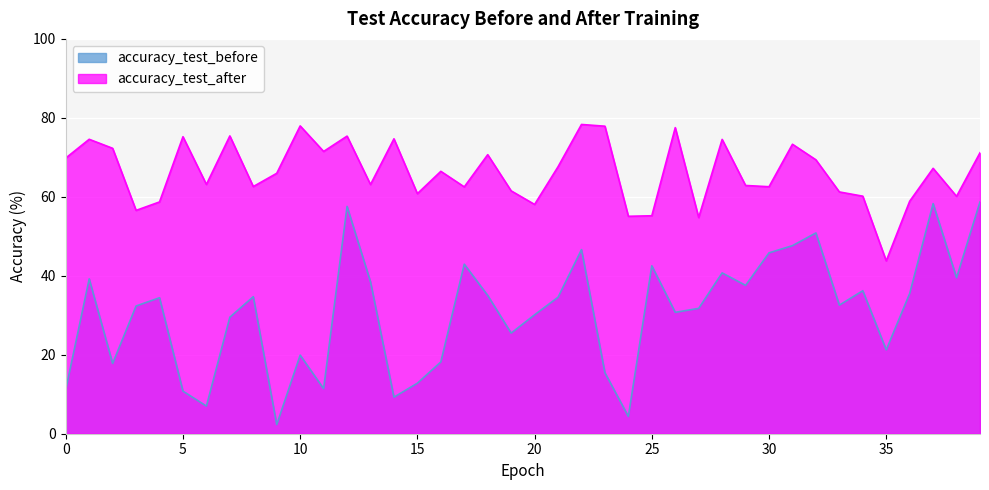

How many lines are shown in the chart?

2